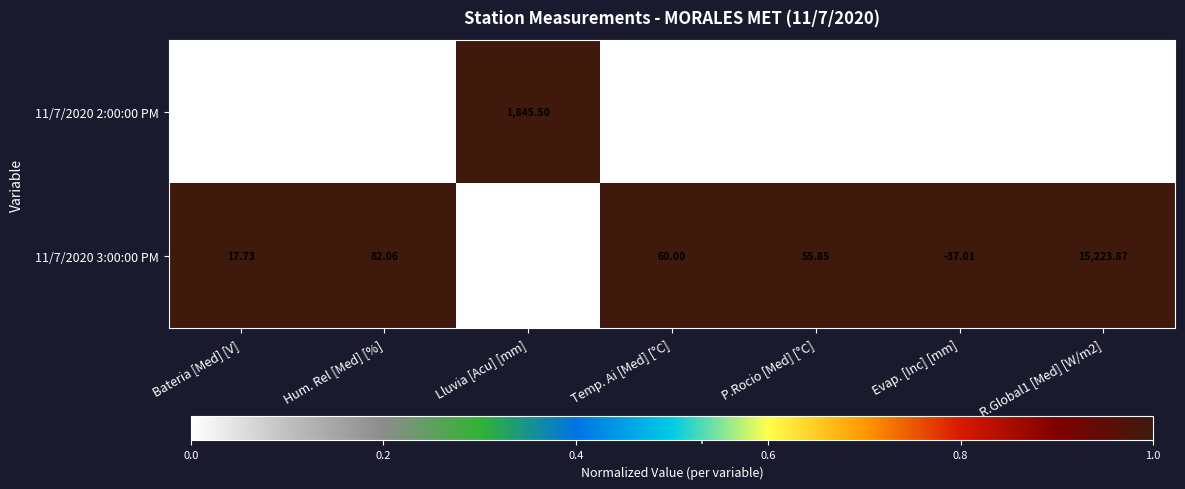

Is the value of 11/7/2020 3:00:00 PM at Temp. Ai [Med] [°C] greater than the value of 11/7/2020 2:00:00 PM at R.Global1 [Med] [W/m2]?

No